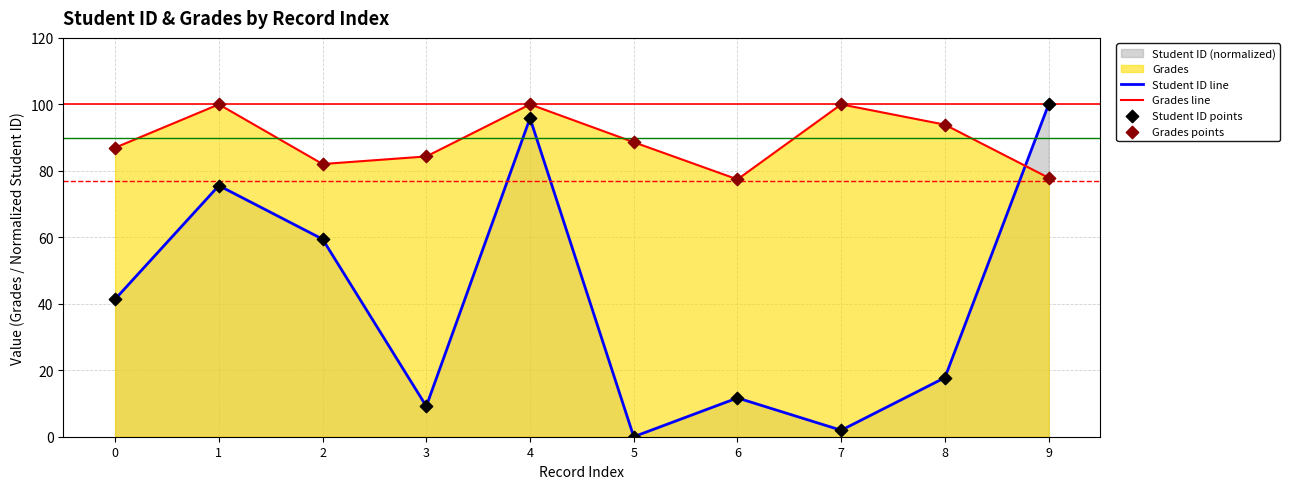

At which category is the sum across all series the highest?

4